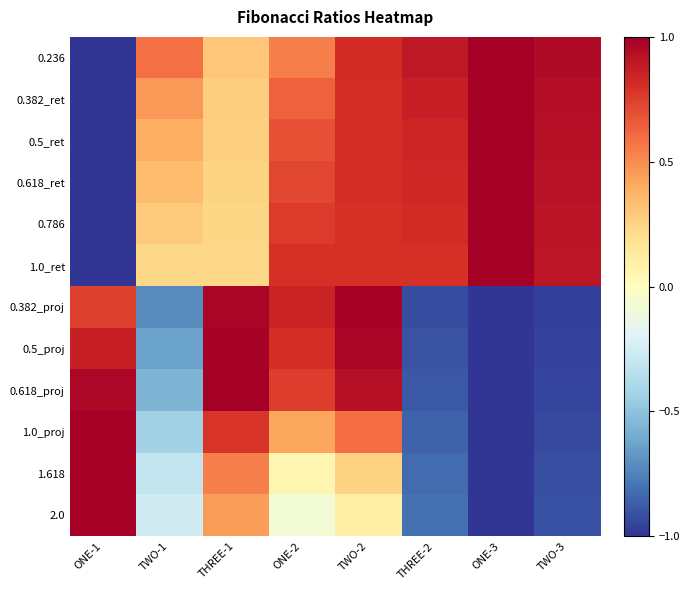

How many series are shown in this chart?

12